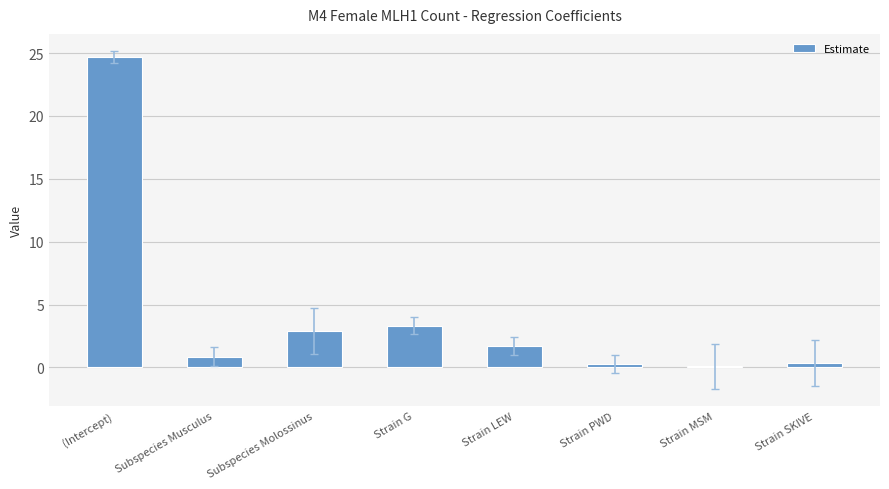

Read the value at Subspecies Molossinus.

2.9